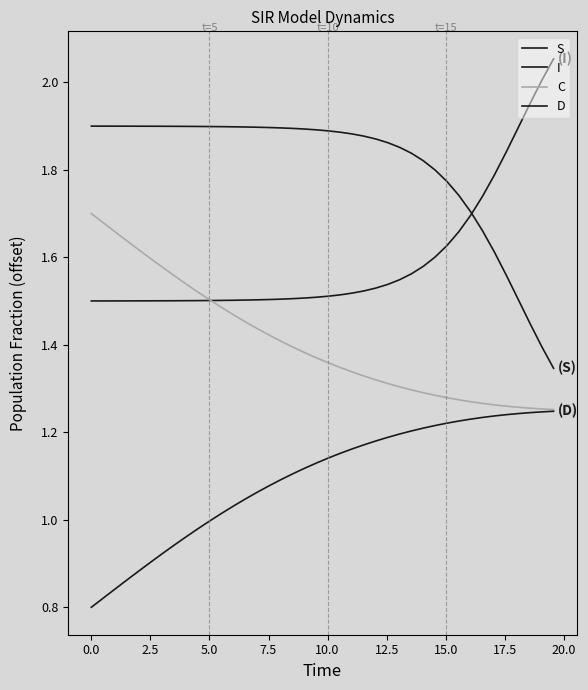

Reading right to left, list all the values displayed in this chart.

S: 1.3	1.4	1.4	1.5	1.6	1.6	1.7	1.7	1.7	1.8	1.8	1.8	1.8	1.9	1.9	1.9	1.9	1.9	1.9	1.9	1.9	1.9	1.9	1.9	1.9	1.9	1.9	1.9	1.9	1.9	1.9	1.9	1.9	1.9	1.9	1.9	1.9	1.9	1.9	1.9
I: 2.1	2.0	2.0	1.9	1.8	1.8	1.7	1.7	1.7	1.6	1.6	1.6	1.6	1.5	1.5	1.5	1.5	1.5	1.5	1.5	1.5	1.5	1.5	1.5	1.5	1.5	1.5	1.5	1.5	1.5	1.5	1.5	1.5	1.5	1.5	1.5	1.5	1.5	1.5	1.5
C: 1.3	1.3	1.3	1.3	1.3	1.3	1.3	1.3	1.3	1.3	1.3	1.3	1.3	1.3	1.3	1.3	1.3	1.3	1.3	1.4	1.4	1.4	1.4	1.4	1.4	1.4	1.5	1.5	1.5	1.5	1.5	1.5	1.6	1.6	1.6	1.6	1.6	1.7	1.7	1.7
D: 1.2	1.2	1.2	1.2	1.2	1.2	1.2	1.2	1.2	1.2	1.2	1.2	1.2	1.2	1.2	1.2	1.2	1.2	1.2	1.1	1.1	1.1	1.1	1.1	1.1	1.1	1.0	1.0	1.0	1.0	1.0	1.0	0.9	0.9	0.9	0.9	0.9	0.8	0.8	0.8